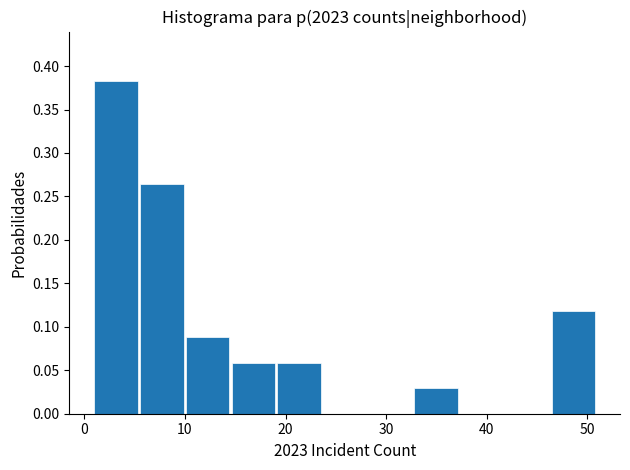

Which range on the x-axis has the tallest bar?

1 to 6